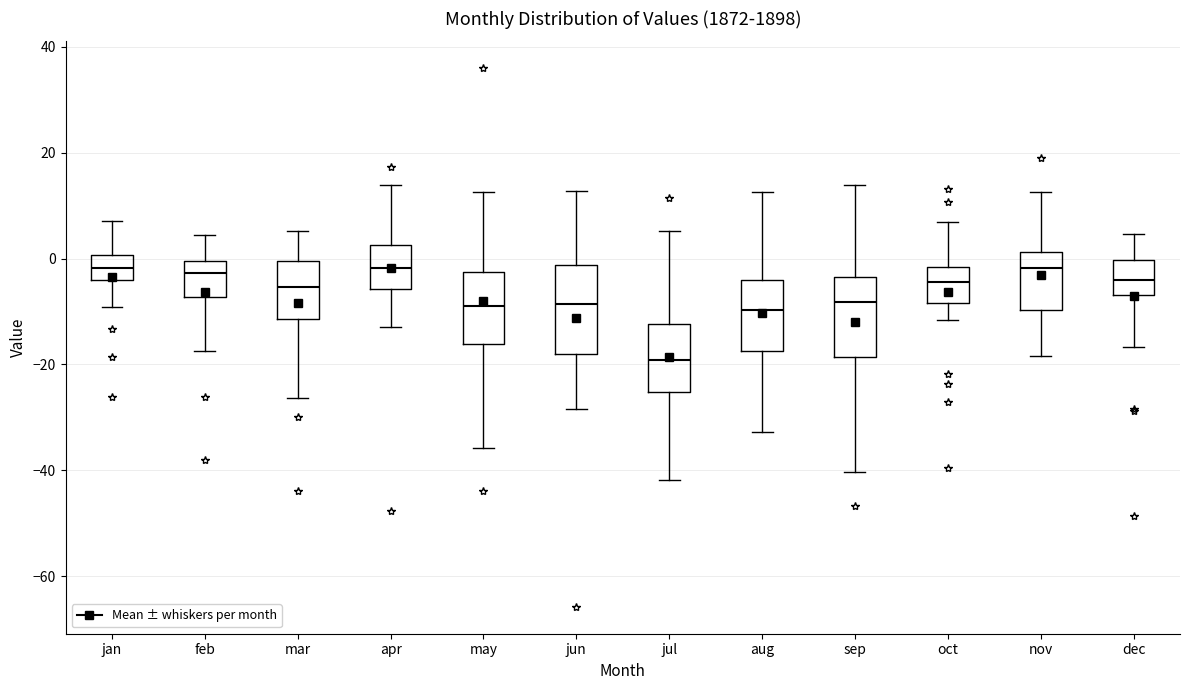

Reading left to right, read every box against the y-axis: the position of its median line, the range the box covers, and the ends of its whiskers. The values are not printed on the chart, so give them approximately, as read against the axis.

jan: median -2, box -4 to 0, whiskers -10 to 8
feb: median -2, box -8 to 0, whiskers -18 to 4
mar: median -6, box -12 to 0, whiskers -26 to 6
apr: median -2, box -6 to 2, whiskers -12 to 14
may: median -8, box -16 to -2, whiskers -36 to 12
jun: median -8, box -18 to -2, whiskers -28 to 12
jul: median -20, box -26 to -12, whiskers -42 to 6
aug: median -10, box -18 to -4, whiskers -32 to 12
sep: median -8, box -18 to -4, whiskers -40 to 14
oct: median -4, box -8 to -2, whiskers -12 to 6
nov: median -2, box -10 to 2, whiskers -18 to 12
dec: median -4, box -6 to 0, whiskers -16 to 4